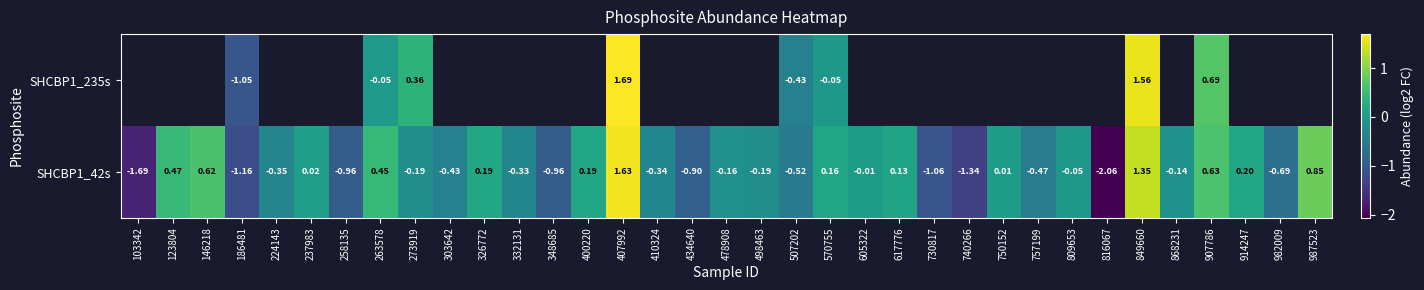

How many categories are shown in the chart?

35